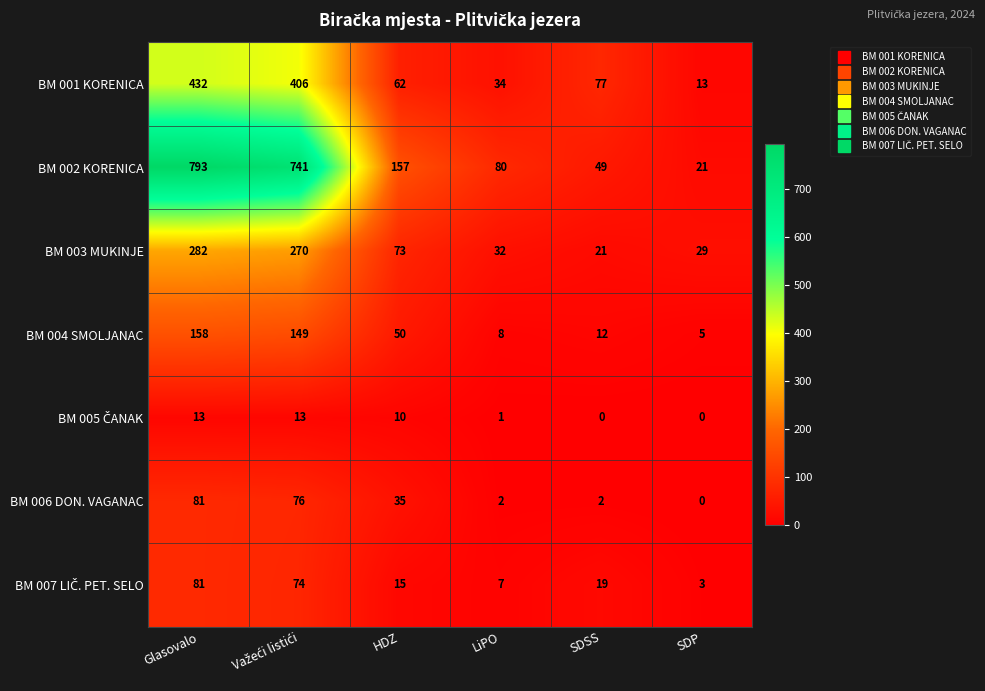

True or false: BM 003 MUKINJE has a value of 21 at SDSS.

True